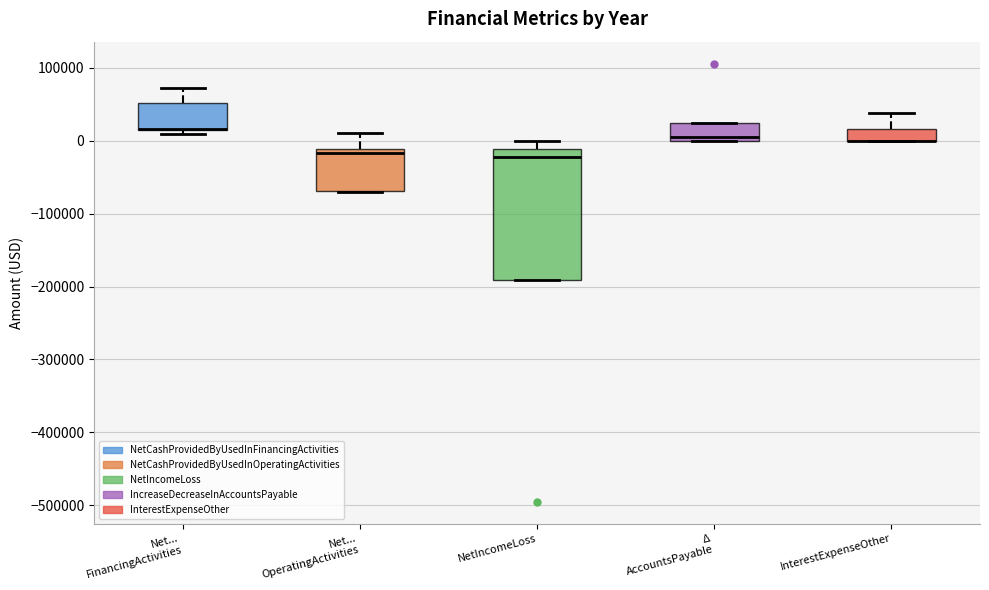

Reading left to right, read every box against the y-axis: the position of its median line, the range the box covers, and the ends of its whiskers. The values are not printed on the chart, so give them approximately, as read against the axis.

Net... FinancingActivities: median 20000 (drawn on the box's lower edge), box 10000 to 50000, whiskers 10000 (just below the box's lower edge) to 70000
Net... OperatingActivities: median -20000, box -70000 to -10000, whiskers -70000 to 10000
NetIncomeLoss: median -20000, box -190000 to -10000, whiskers -190000 to 0
Δ AccountsPayable: median 0 (just above the box's lower edge), box 0 to 20000, whiskers 0 to 20000
InterestExpenseOther: median 0 (drawn on the box's lower edge), box 0 to 20000, whiskers 0 to 40000